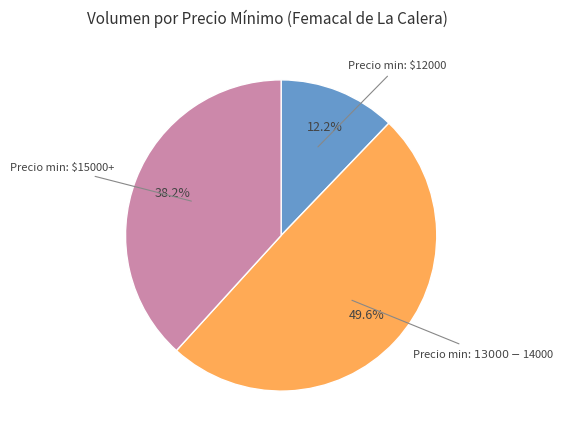

Is there any slice that represents more than half of the pie?

No